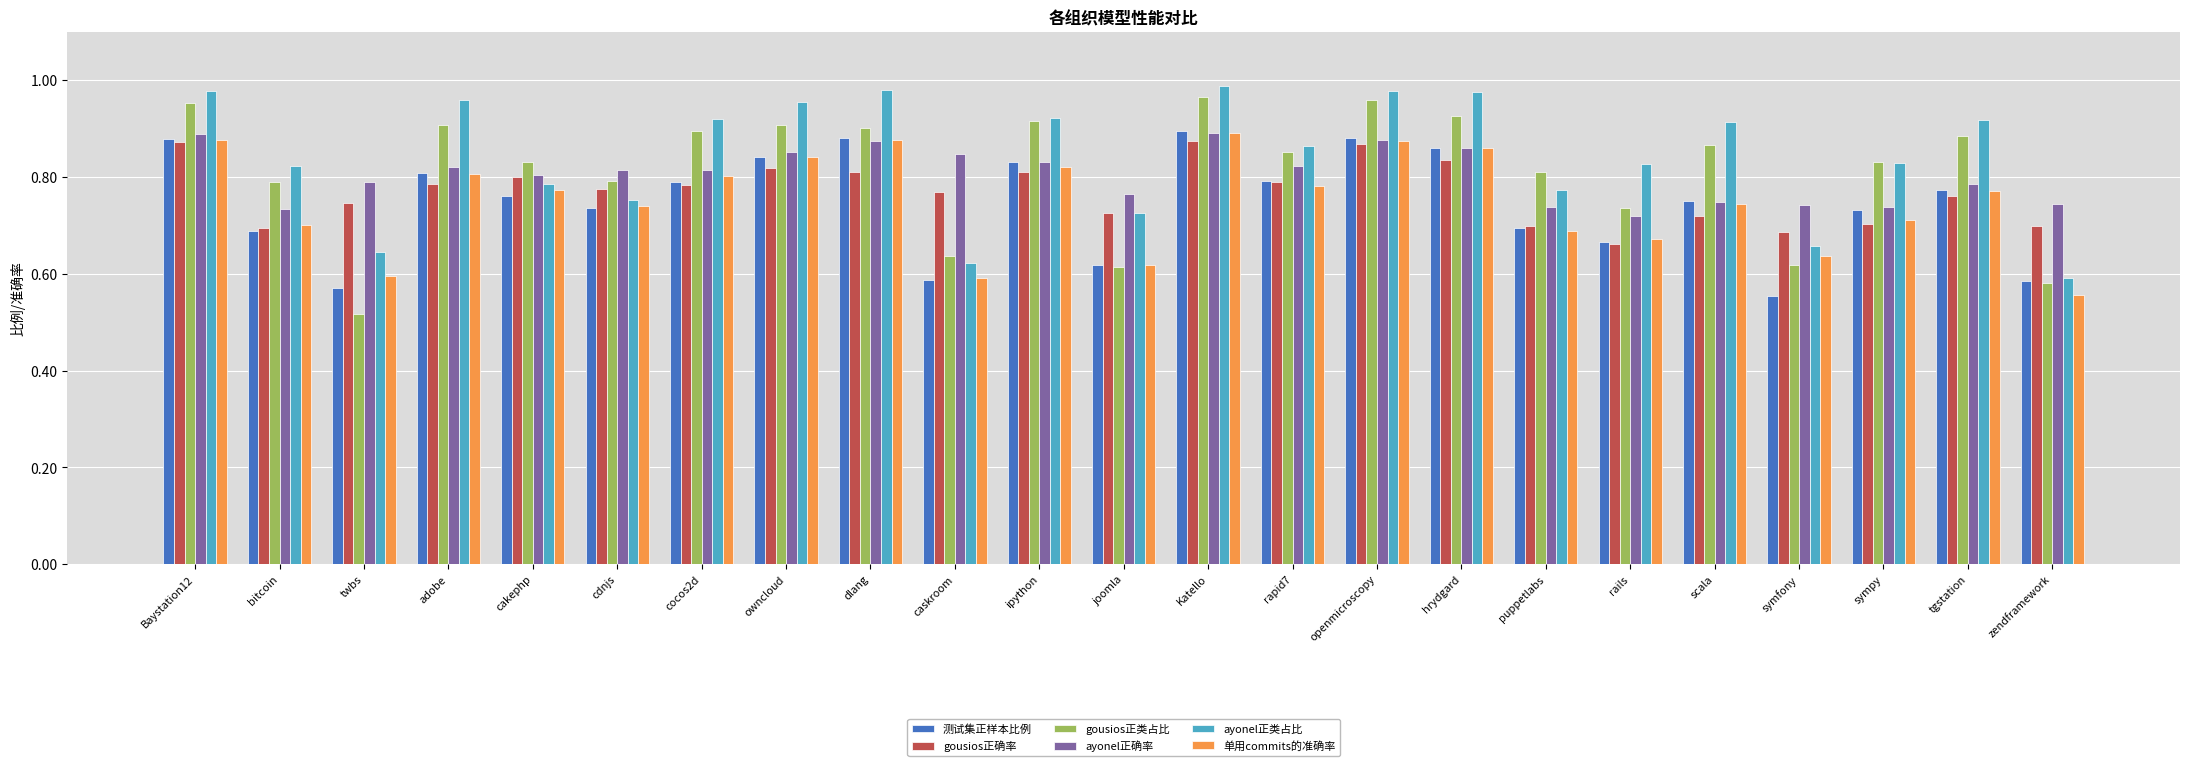

At which label is gousios正确率 closest to 0?

rails